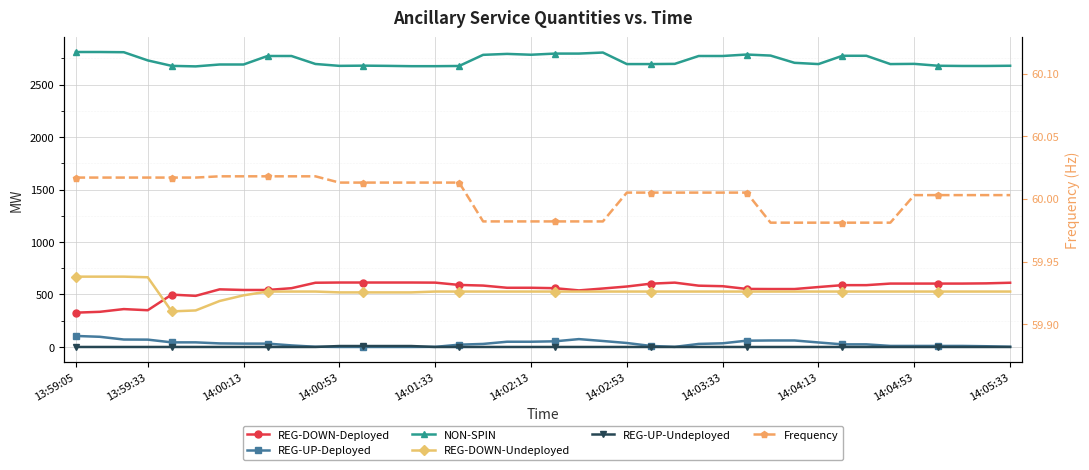

What is the difference between the highest and lowest values at 26?

2772.0